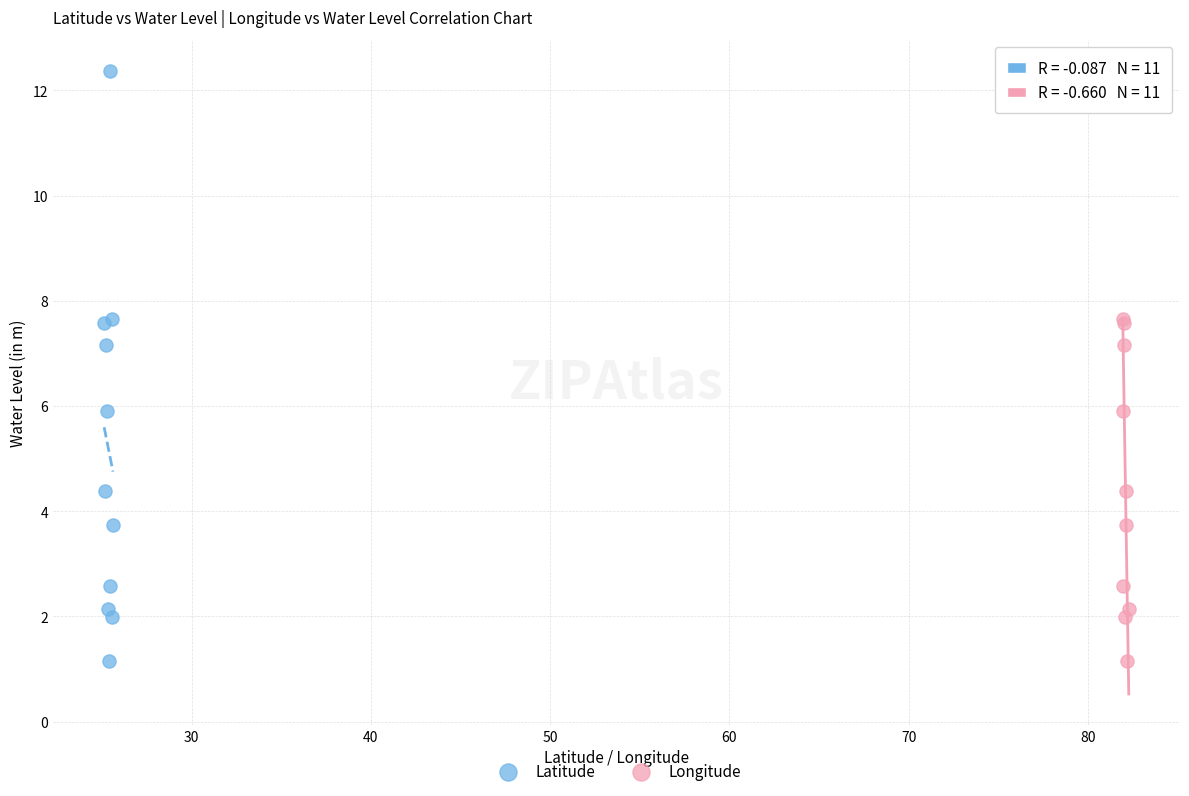

What are all the series names shown in the legend?

Latitude, Longitude